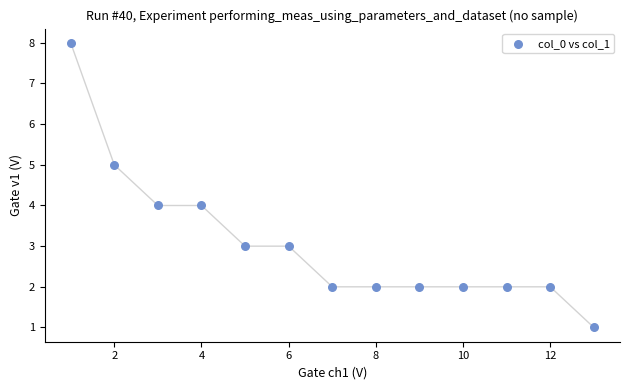

What is the range of X values (max minus min)?

12